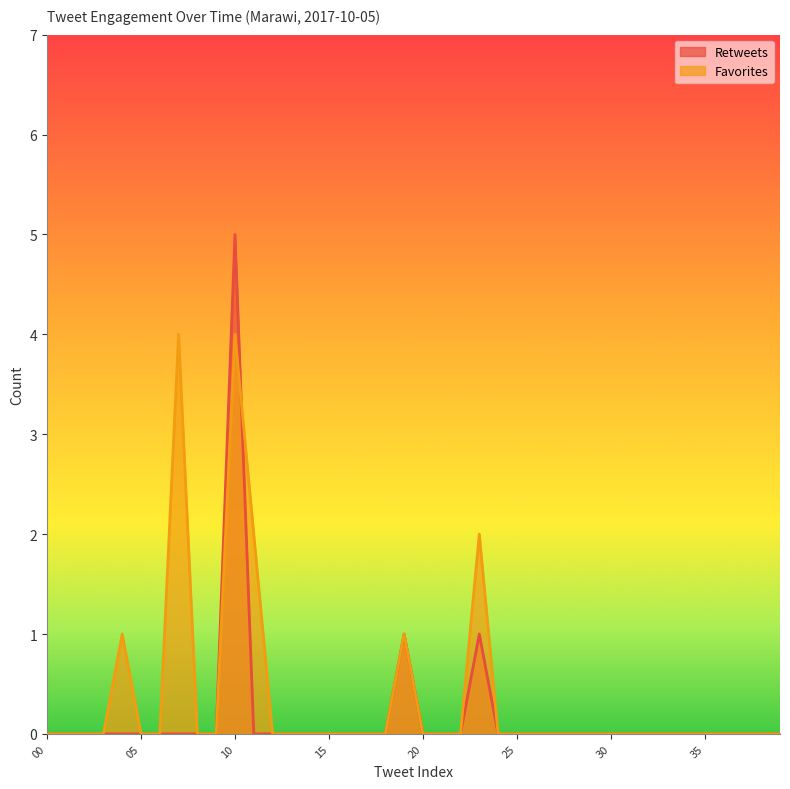

At which category is the sum across all series the highest?

10